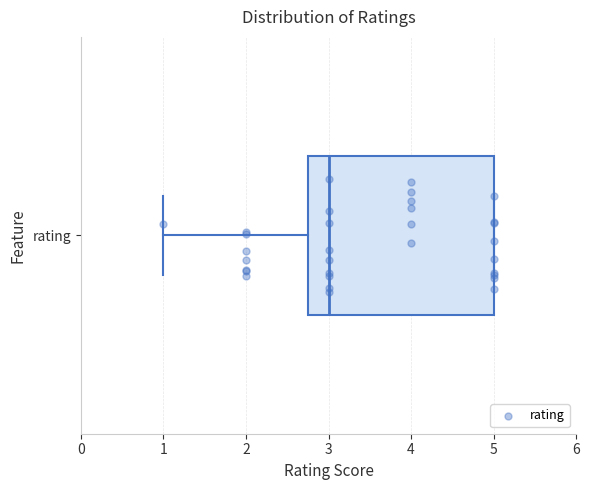

Transcribe this box plot: give where the median line is, the range the box spans, and where the two whiskers end, as read against the x-axis. The values are not printed on the chart, so give them approximately, as read against the axis.

median 3.0, box 2.8 to 5.0, whiskers 1.0 to 5.0